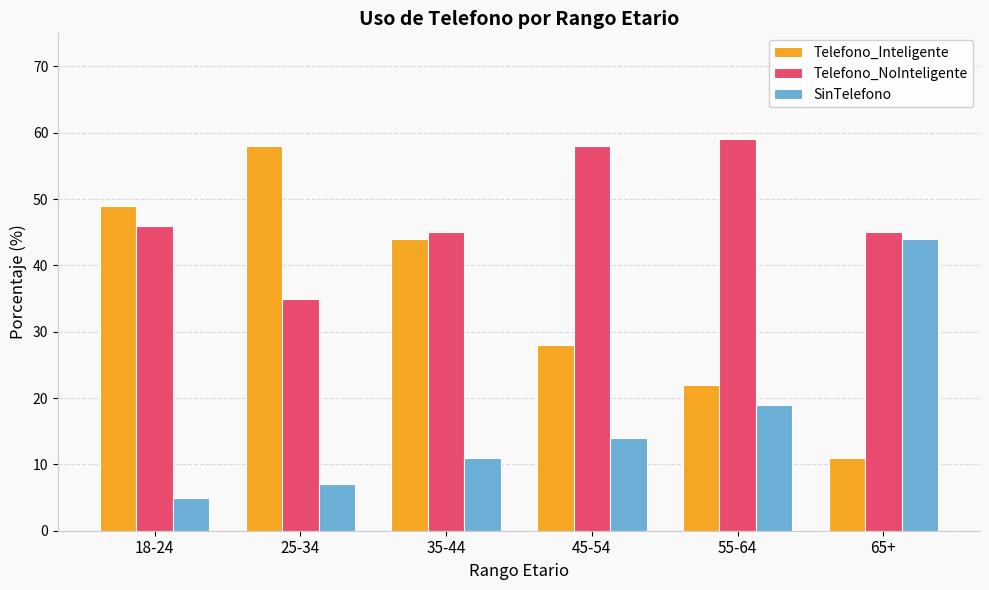

Reading right to left, transcribe all the data shown in this chart.

Telefono_Inteligente: 65+=11	55-64=22	45-54=28	35-44=44	25-34=58	18-24=49
Telefono_NoInteligente: 65+=45	55-64=59	45-54=58	35-44=45	25-34=35	18-24=46
SinTelefono: 65+=44	55-64=19	45-54=14	35-44=11	25-34=7	18-24=5